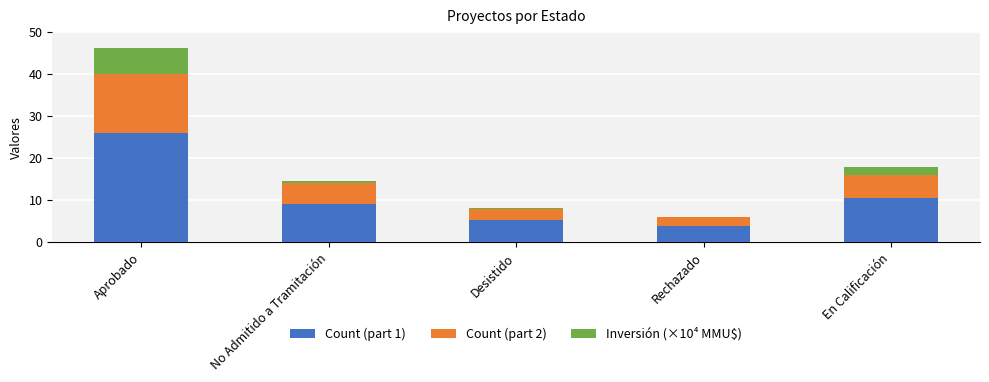

True or false: Count (part 1) has a value of 1.7 at Desistido.

False